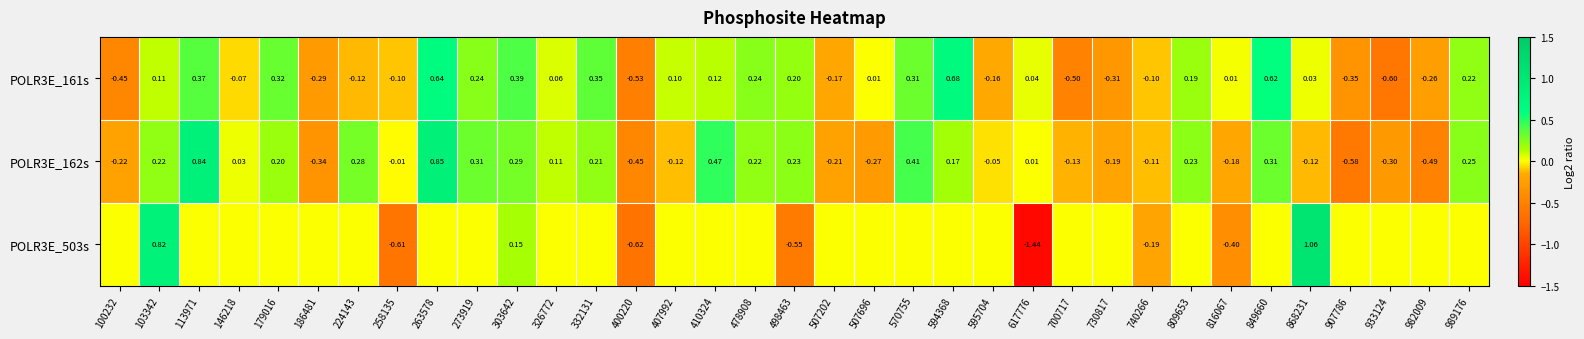

Which category has the highest value in the POLR3E_161s series?

594368